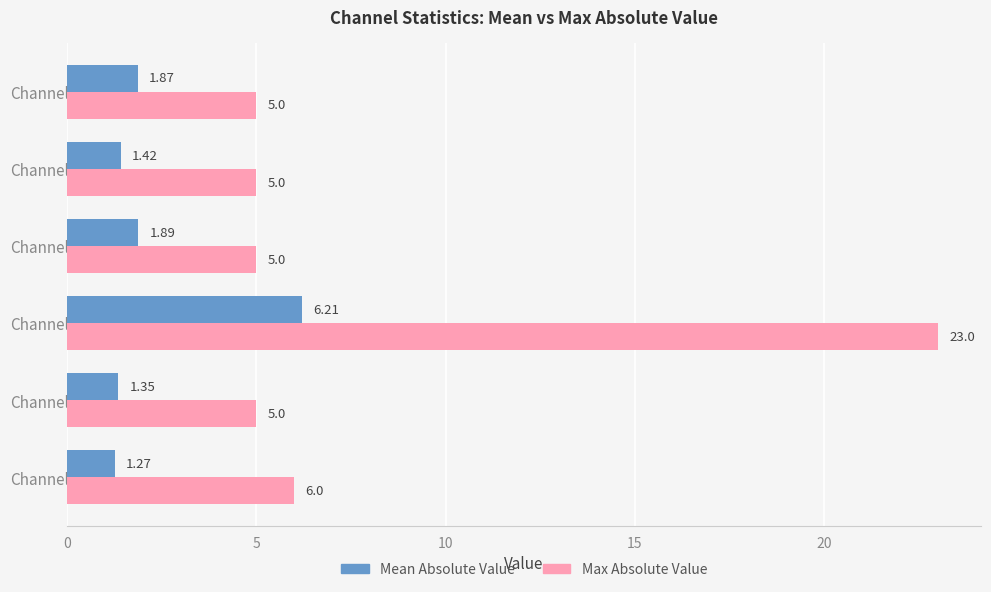

At how many categories does at least one series exceed 2?

6